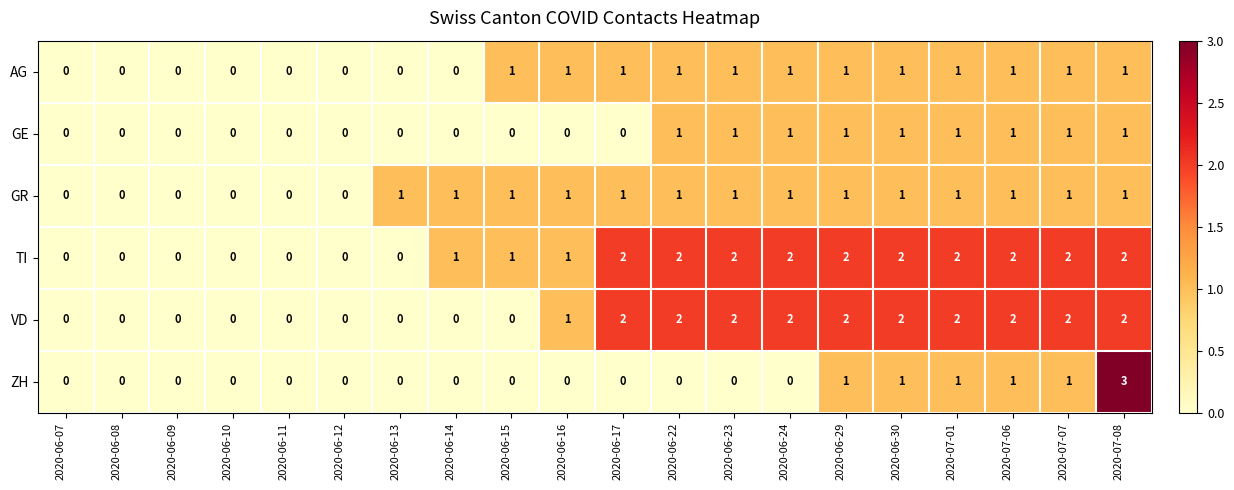

What is the total value across all series at 2020-06-23?

7